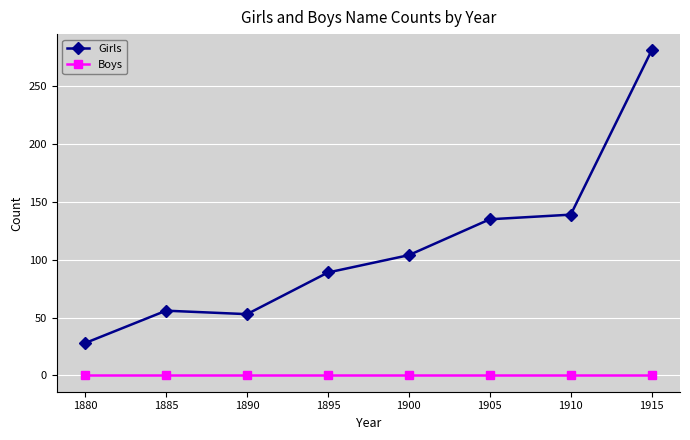

Count the number of data series in this chart.

2